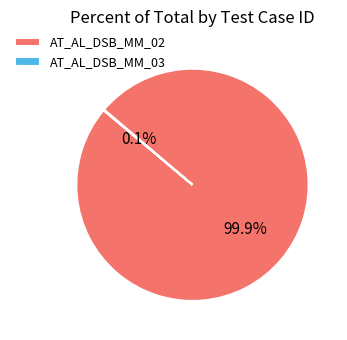

What percentage is NOT represented by AT_AL_DSB_MM_02?

0.1%